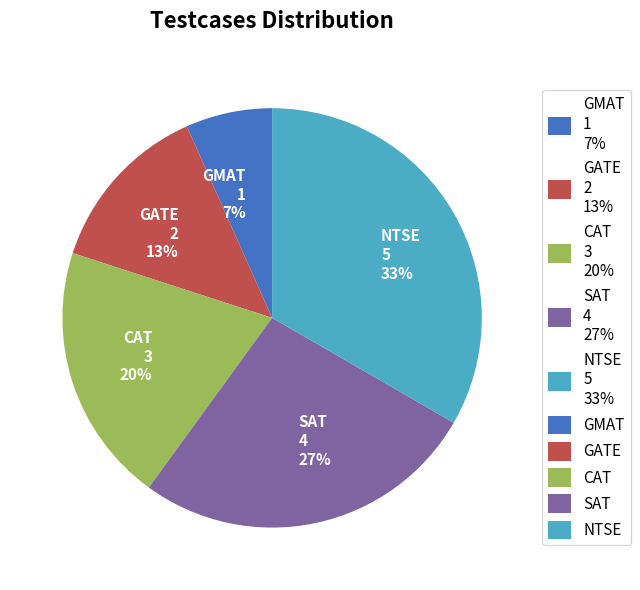

Which category has the smallest portion of the pie?

GMAT